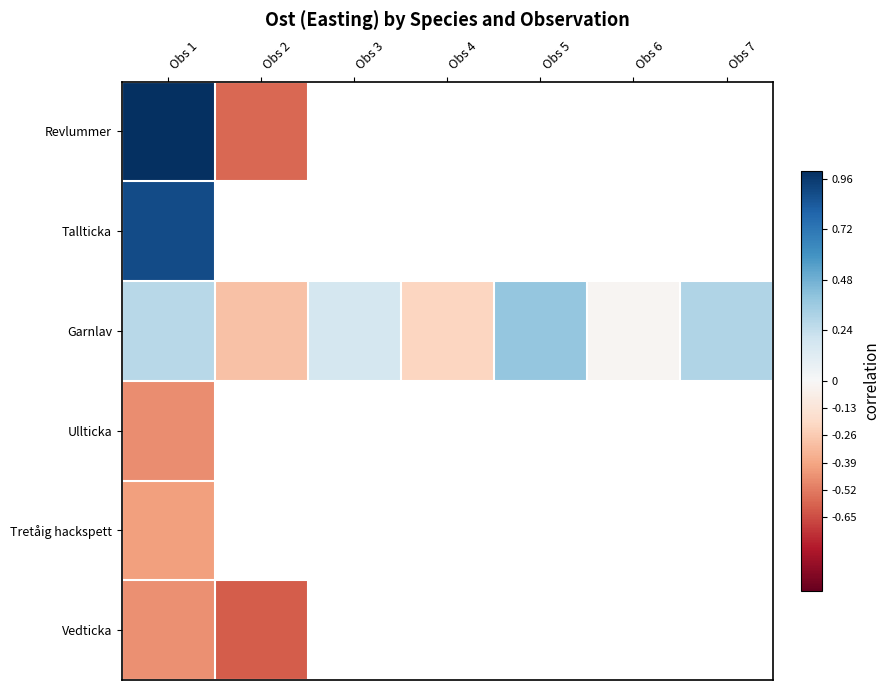

How many values in Garnlav are above zero?

4